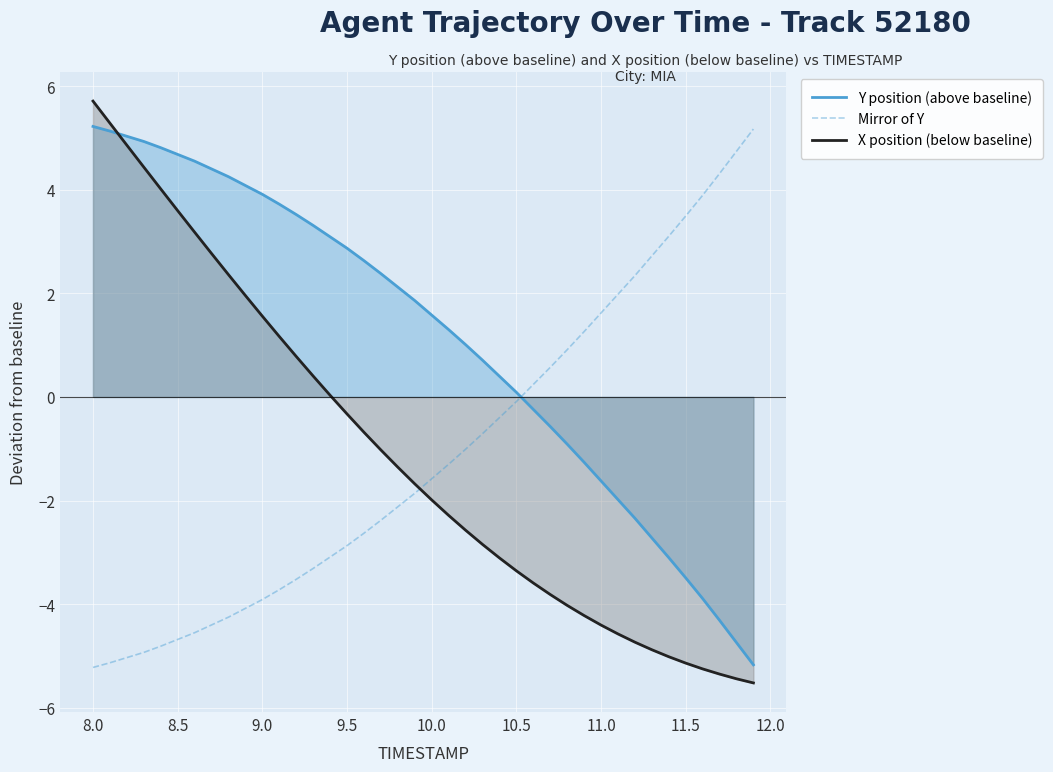

How many values in X position (below baseline) are below zero?

25